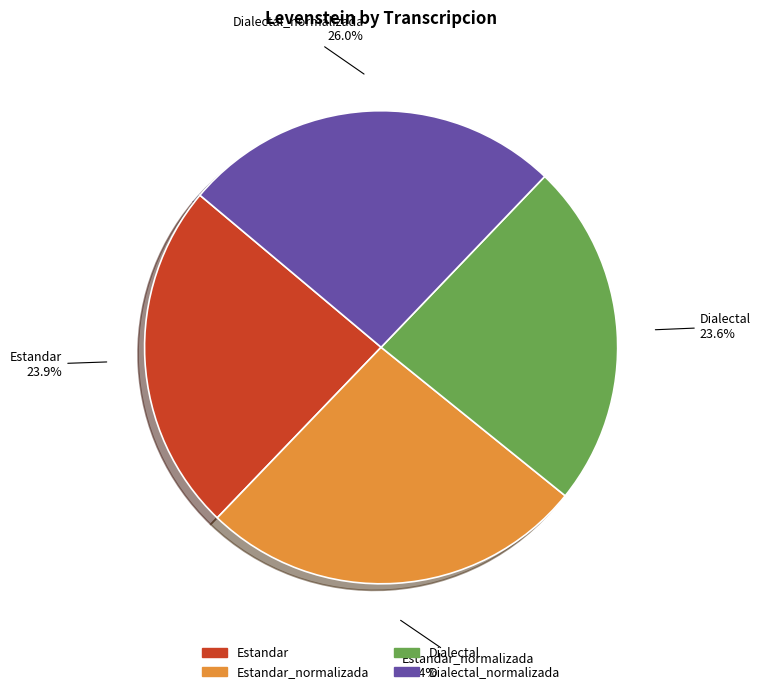

How many segments does this pie chart have?

4